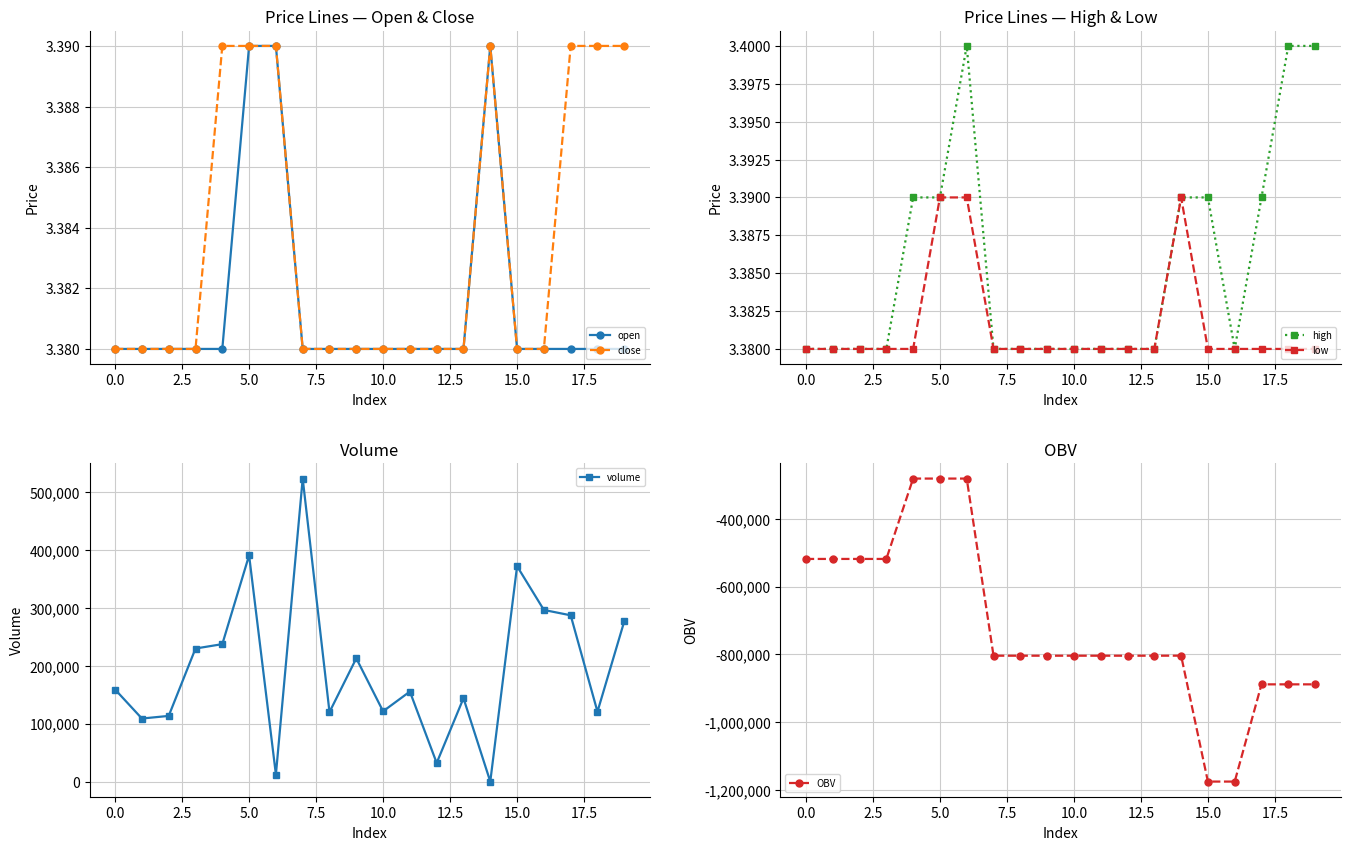

How many close values are between 3 and 4?

20